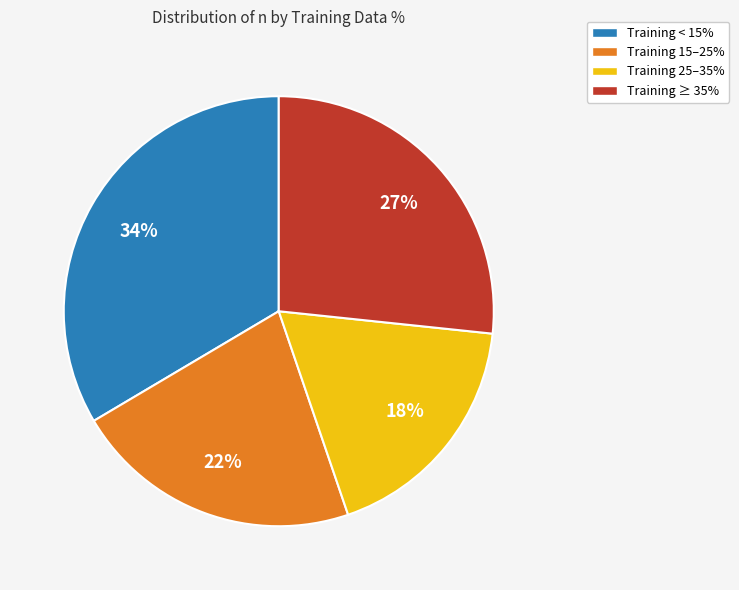

Count the number of slices in the pie.

4